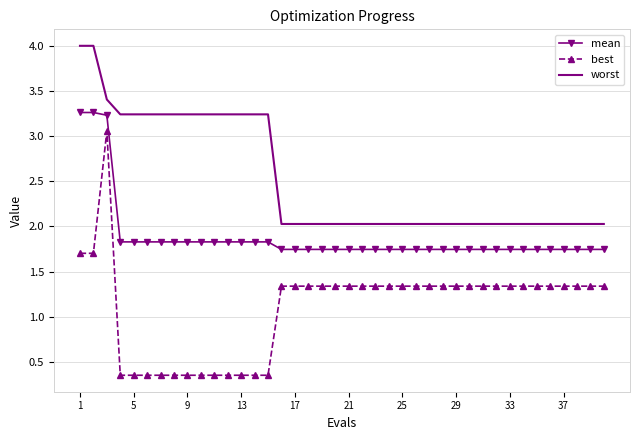

True or false: mean and worst intersect in this chart.

False